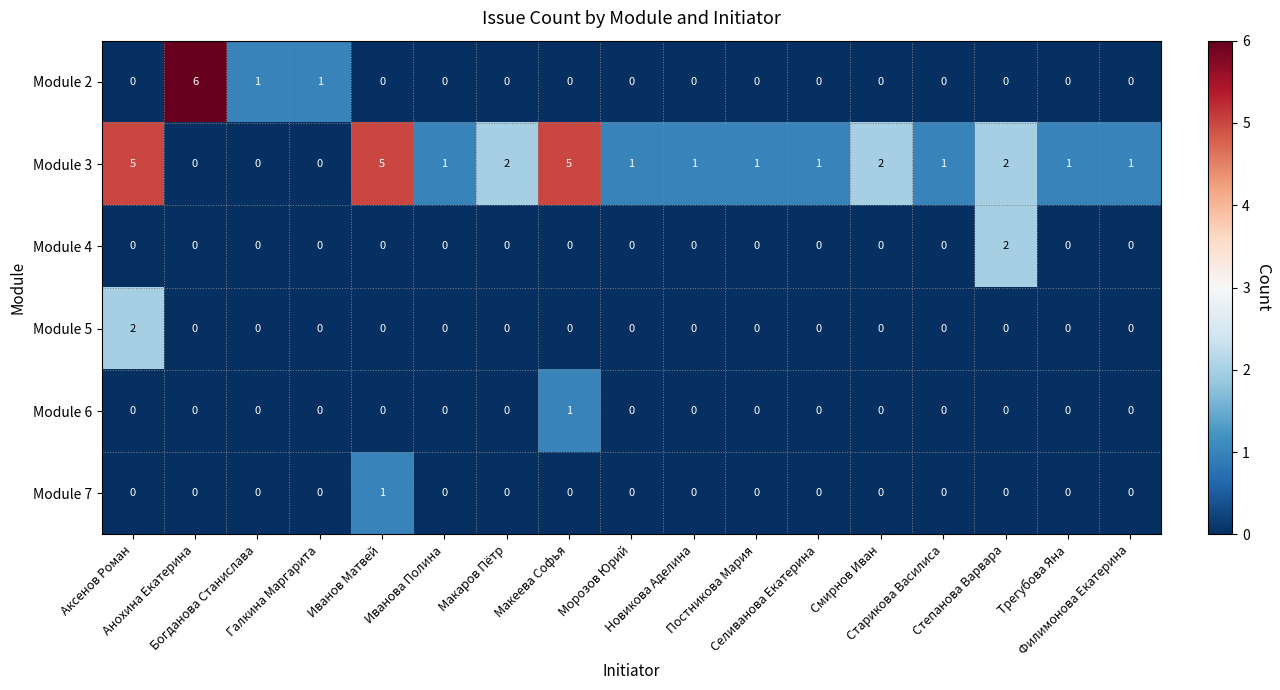

Which series has the largest total across all categories?

Module 3